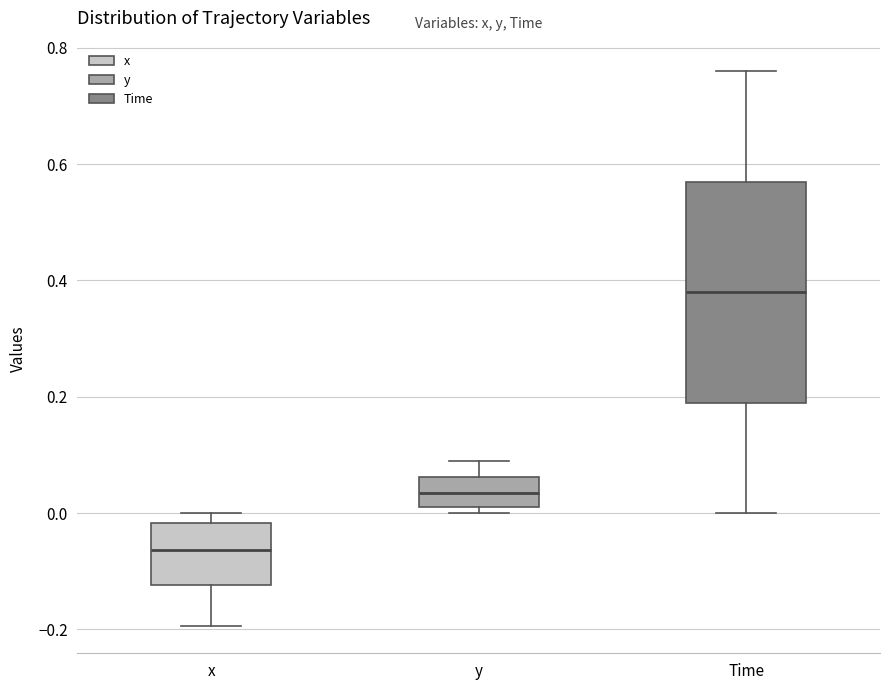

Reading left to right, read every box against the y-axis: the position of its median line, the range the box covers, and the ends of its whiskers. The values are not printed on the chart, so give them approximately, as read against the axis.

x: median -0.06, box -0.12 to -0.02, whiskers -0.20 to 0.00
y: median 0.04, box 0.02 to 0.06, whiskers 0.00 to 0.08
Time: median 0.38, box 0.20 to 0.58, whiskers 0.00 to 0.76